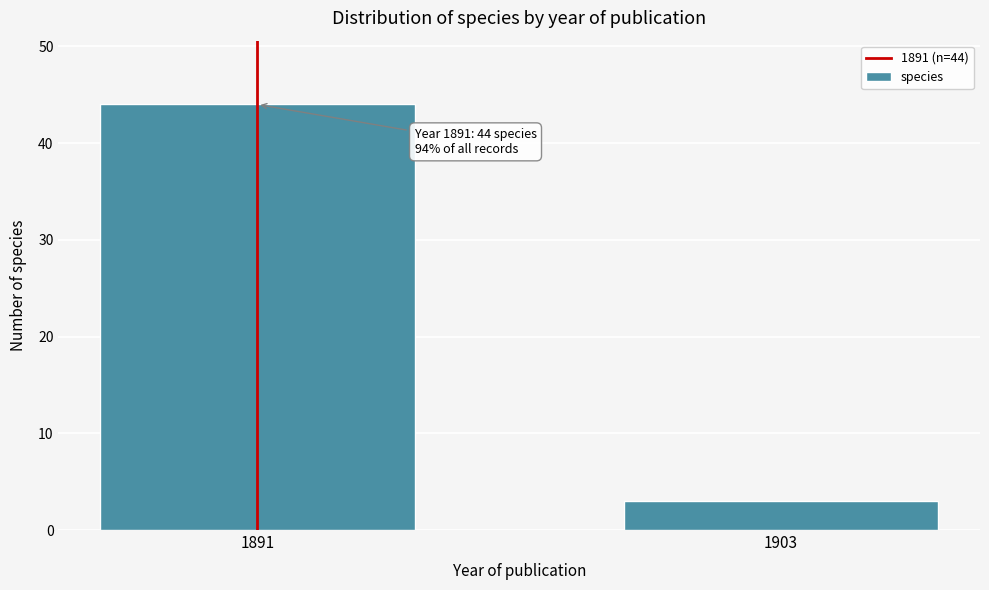

Reading right to left, extract all data points from this chart.

3	44